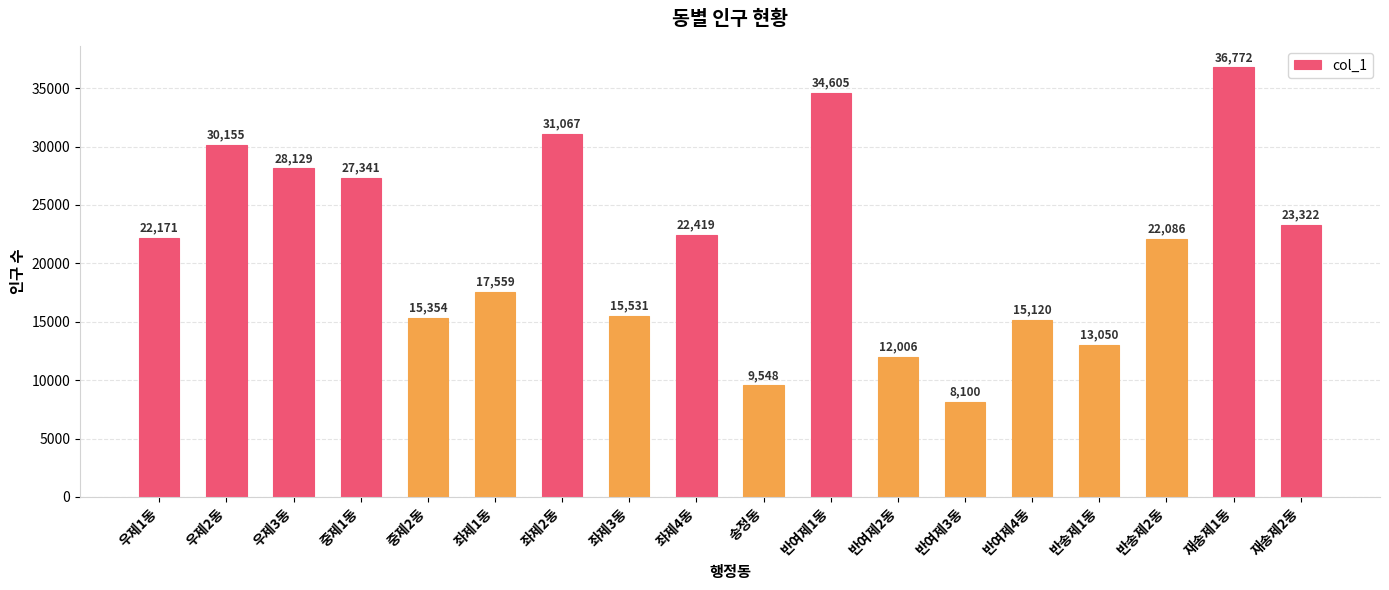

Rank the categories by value from highest to lowest.

재송제1동, 반여제1동, 좌제2동, 우제2동, 우제3동, 중제1동, 재송제2동, 좌제4동, 우제1동, 반송제2동, 좌제1동, 좌제3동, 중제2동, 반여제4동, 반송제1동, 반여제2동, 송정동, 반여제3동